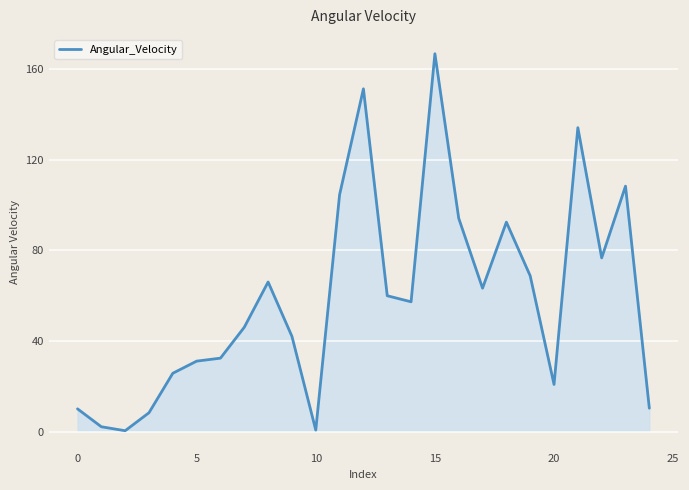

What is the difference between the maximum and minimum values?

166.5